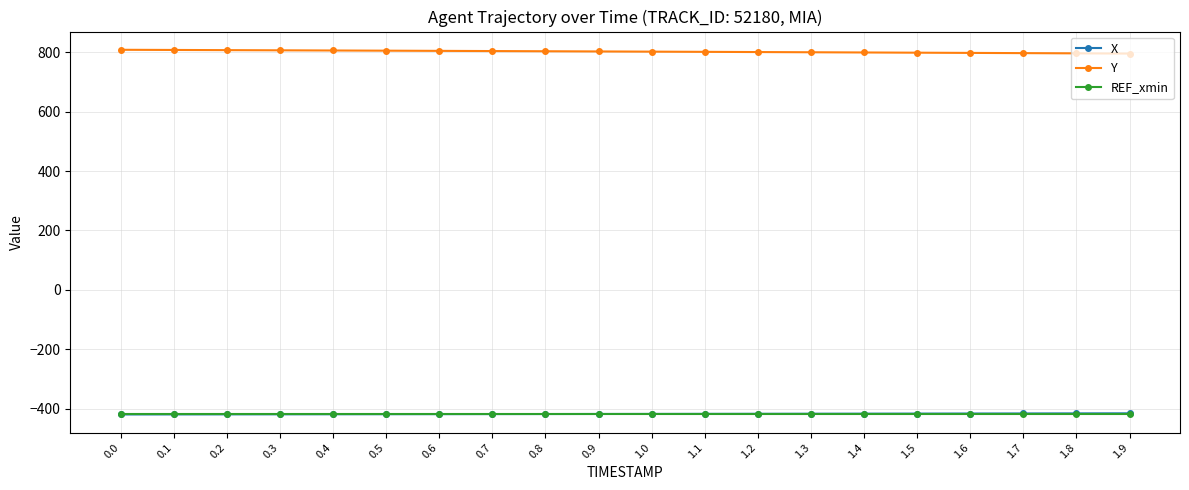

What is the label of the 6th point from the left?

0.5